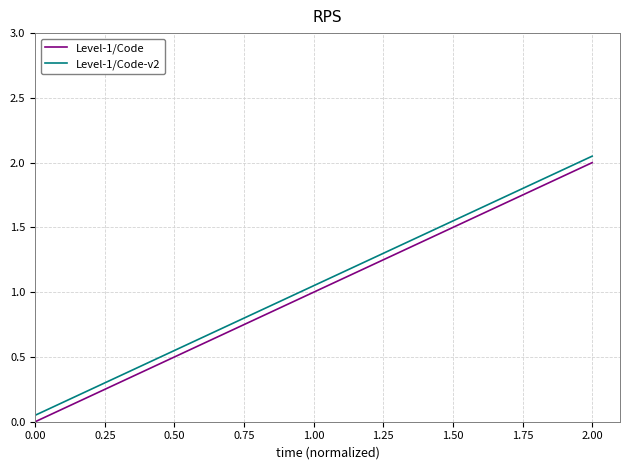

At which category is the sum across all series the highest?

2.00